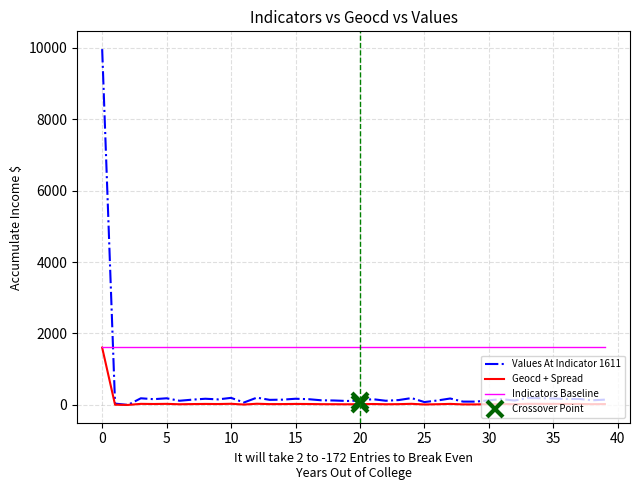

Is this an area chart (filled region under the line)?

No